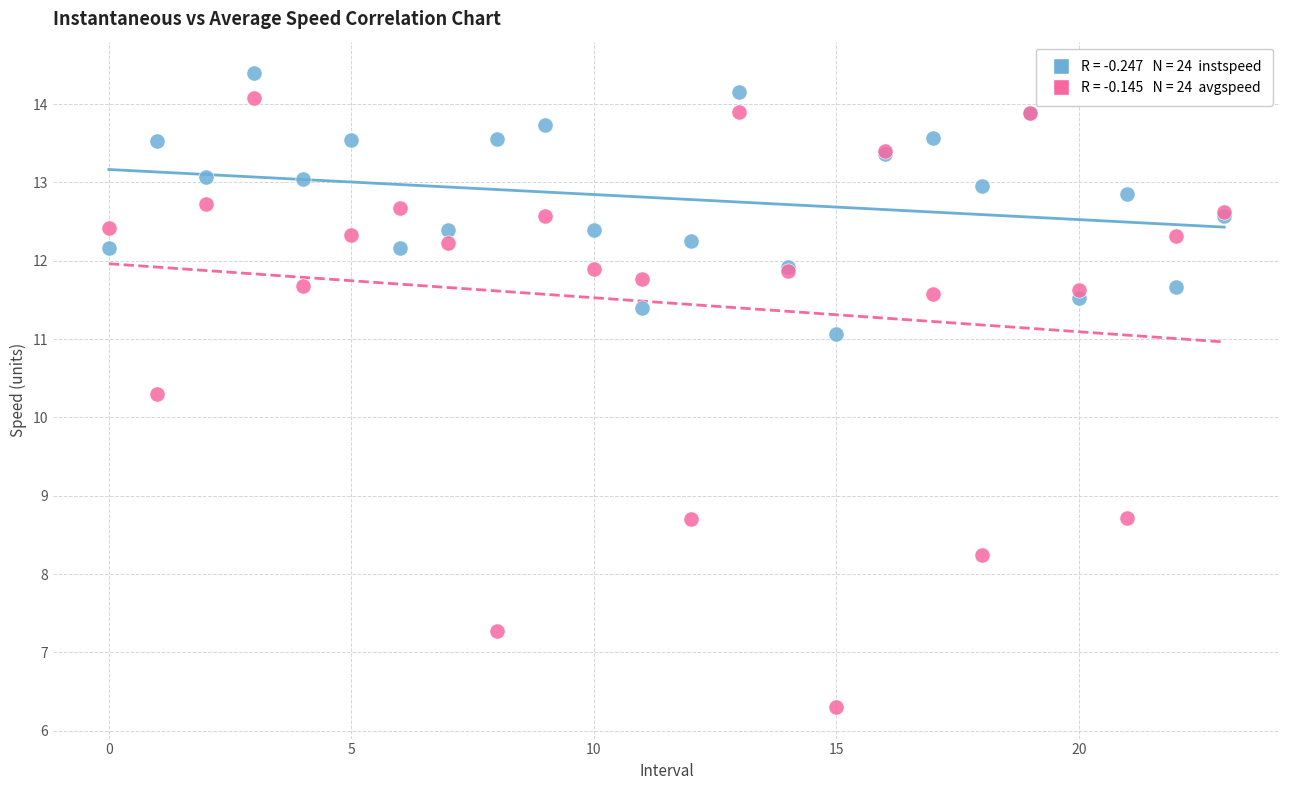

Across all series, what Y value is closest to 10?

10.3